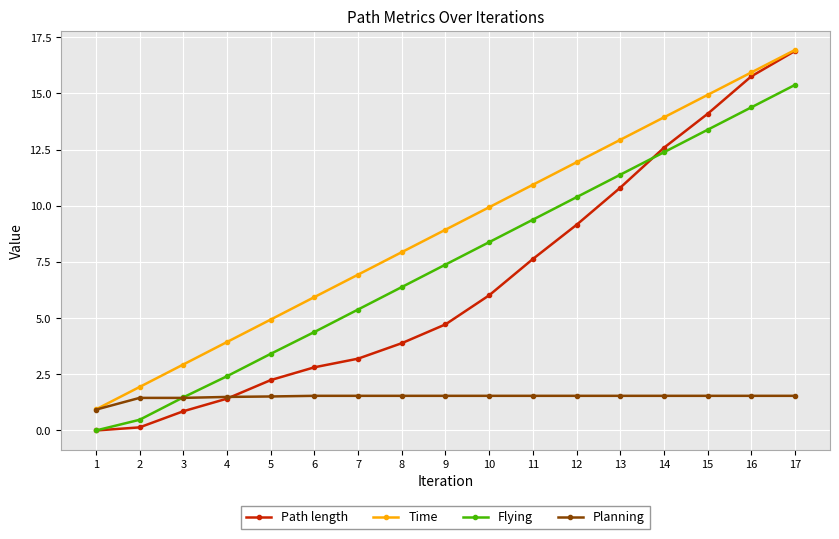

True or false: Flying and Planning intersect in this chart.

True